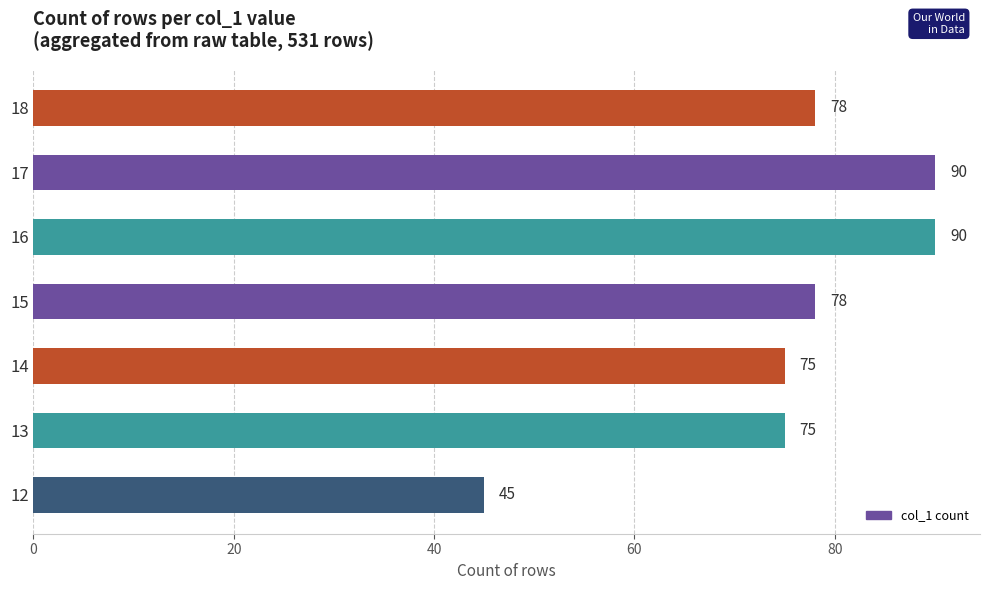

Count the number of data series in this chart.

1